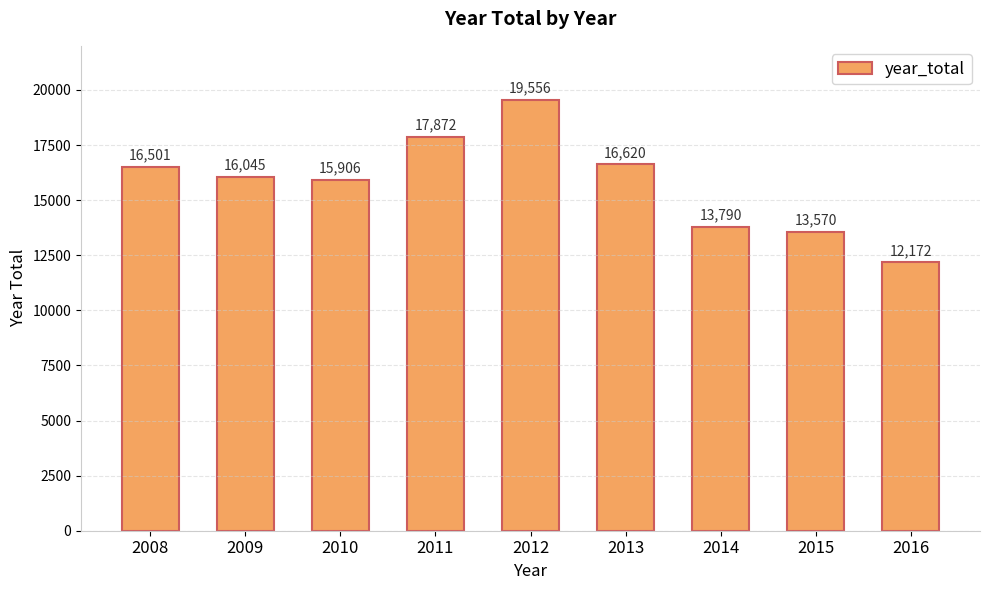

What is the value of the 2nd bar from the left?

16045